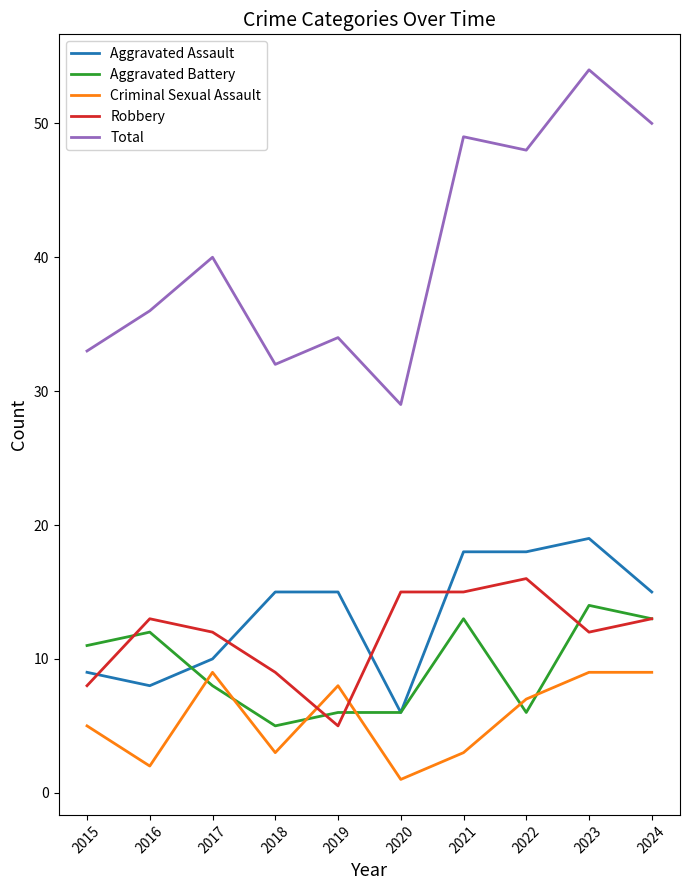

Which label corresponds to the largest value in the chart?

2023